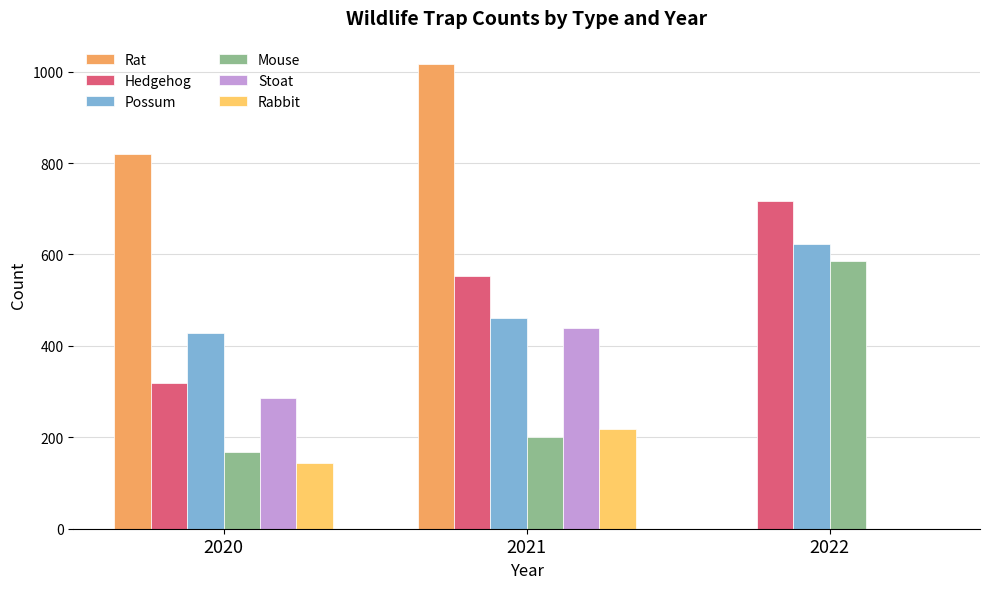

Which series has the largest total across all categories?

Rat